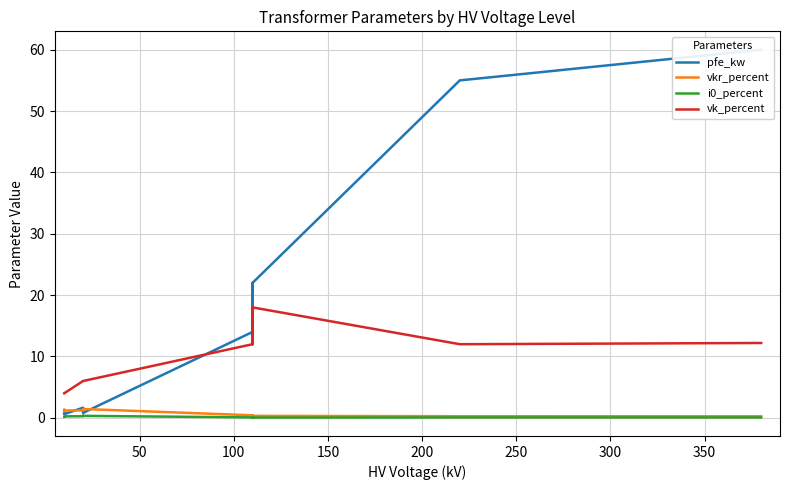

How many data points does each series have?

14